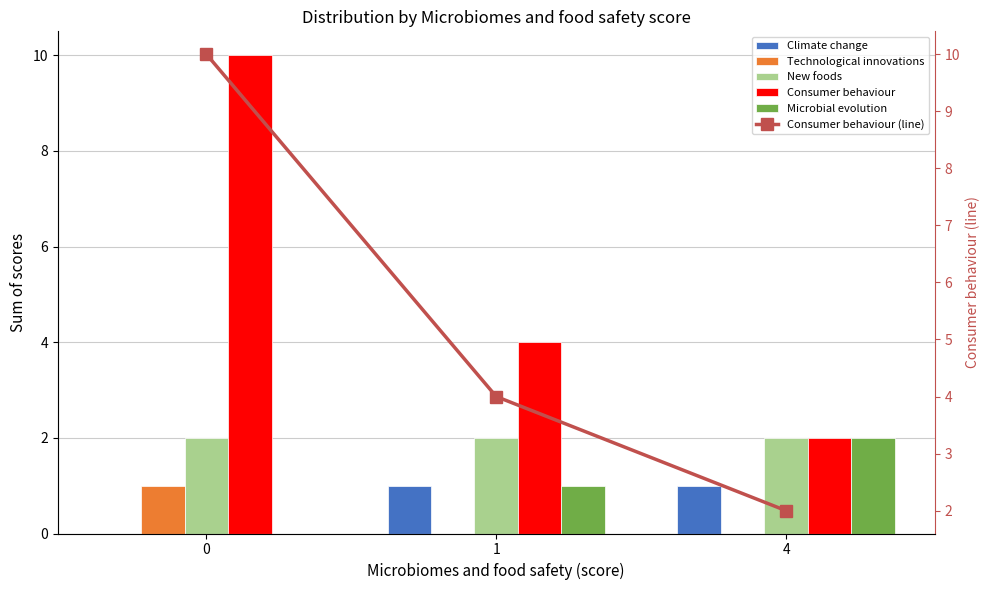

Which series has the largest total across all categories?

Consumer behaviour